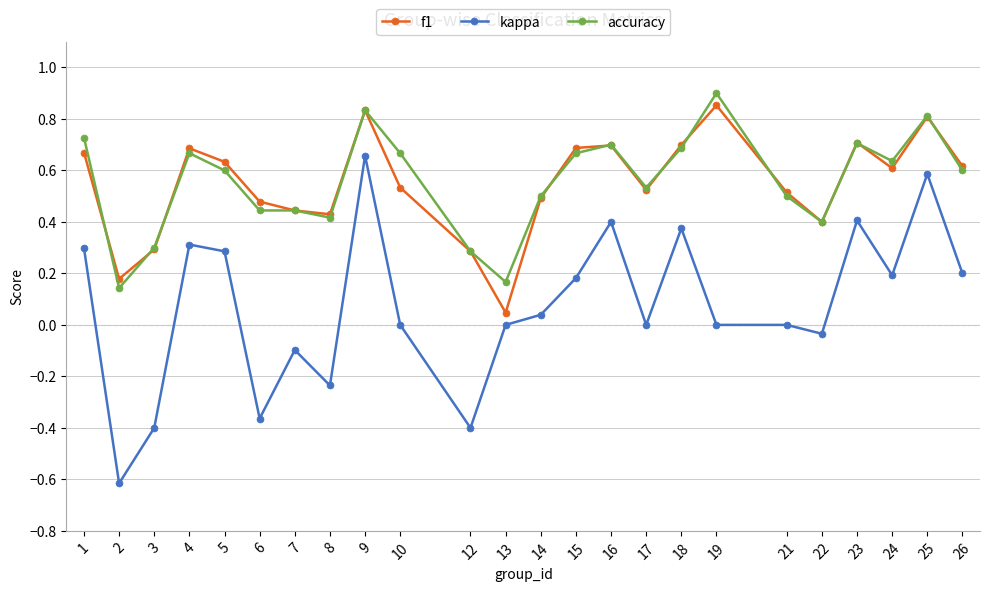

Which category has the highest value in the kappa series?

9